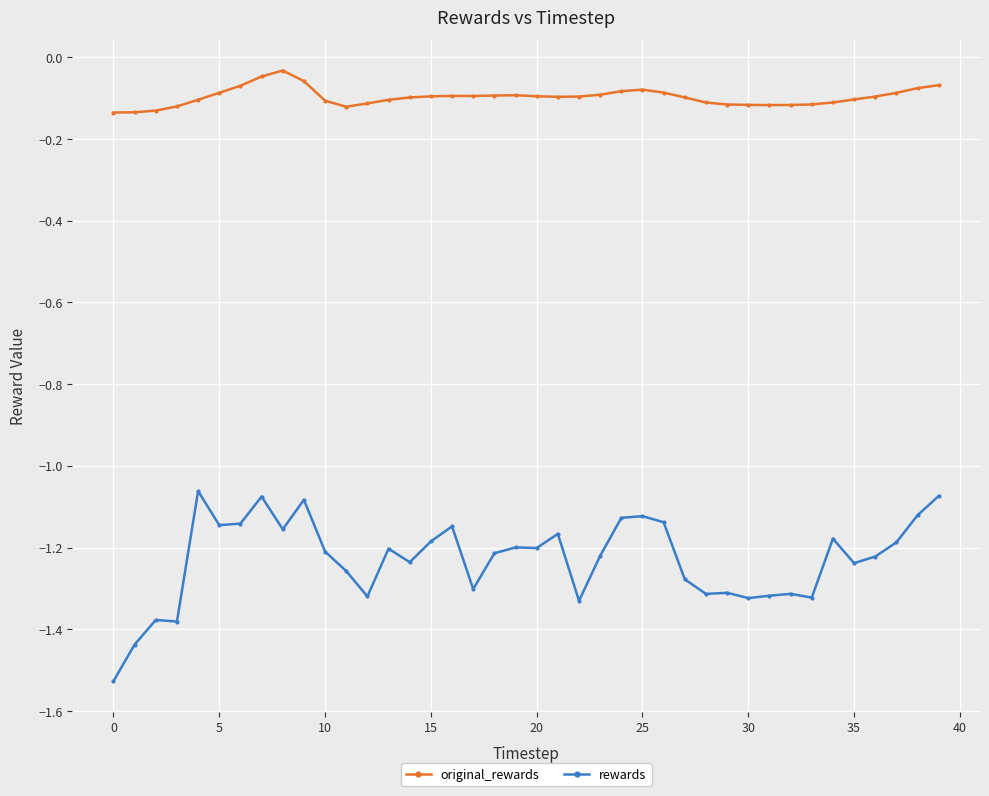

True or false: original_rewards has more than 0 points higher than both neighbors.

True